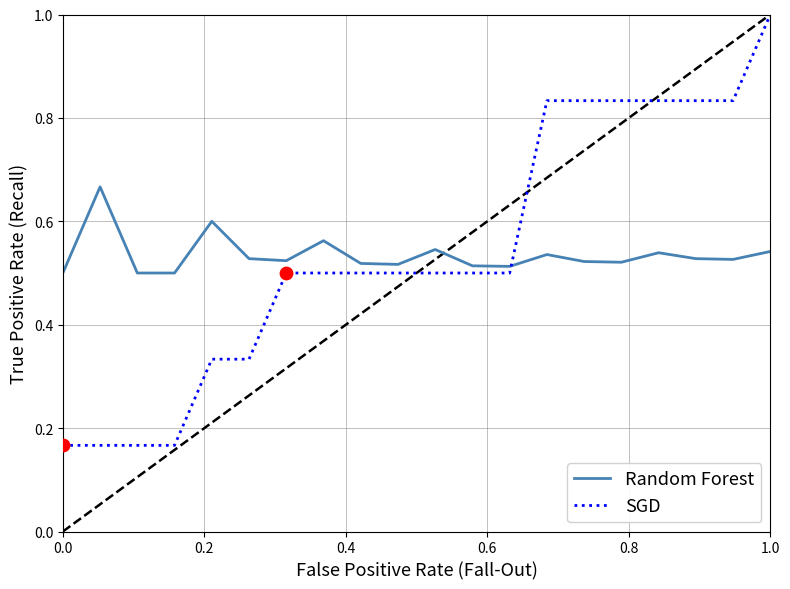

True or false: SGD has a value of 0.1 at 0.0.

False